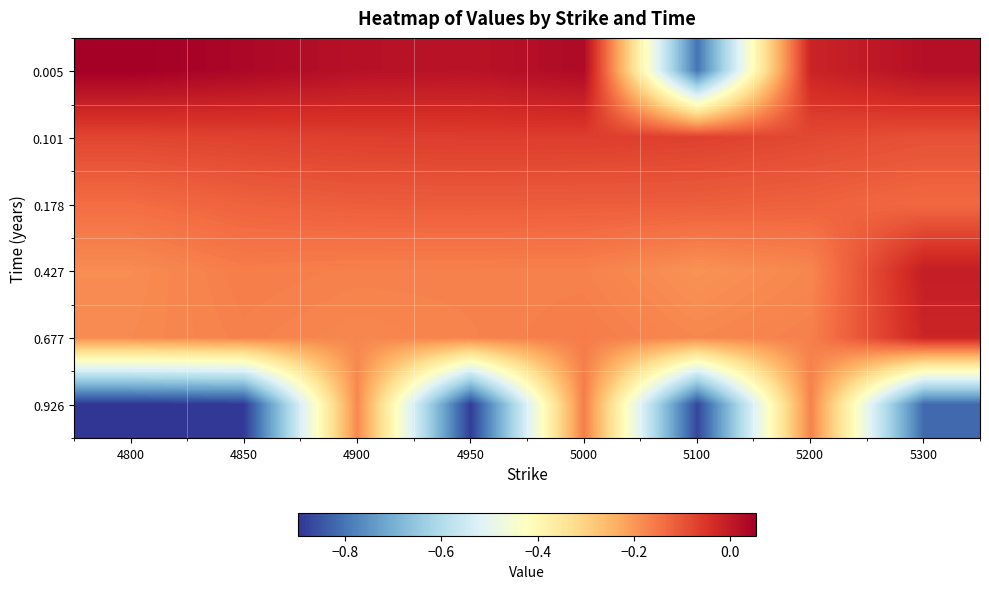

Rank the series by their maximum value, from highest to lowest.

0.005, 0.427, 0.677, 0.101, 0.178, 0.926